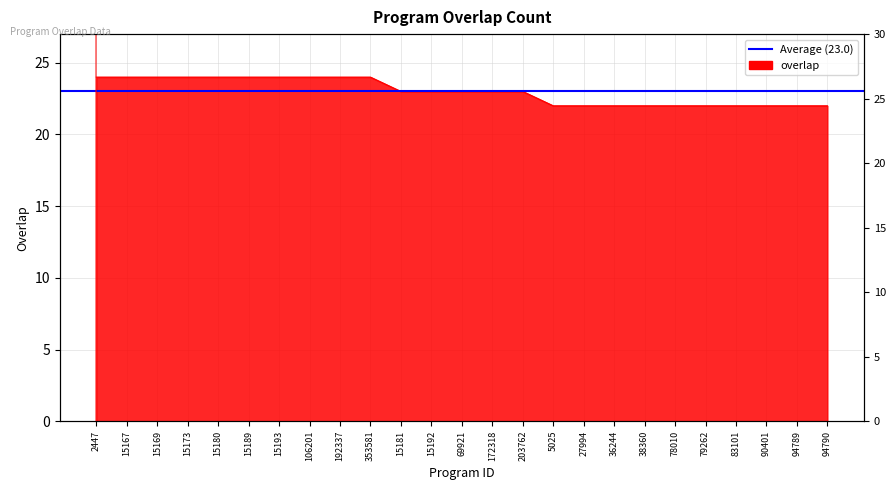

What is the label of the 11th point from the left?

15181